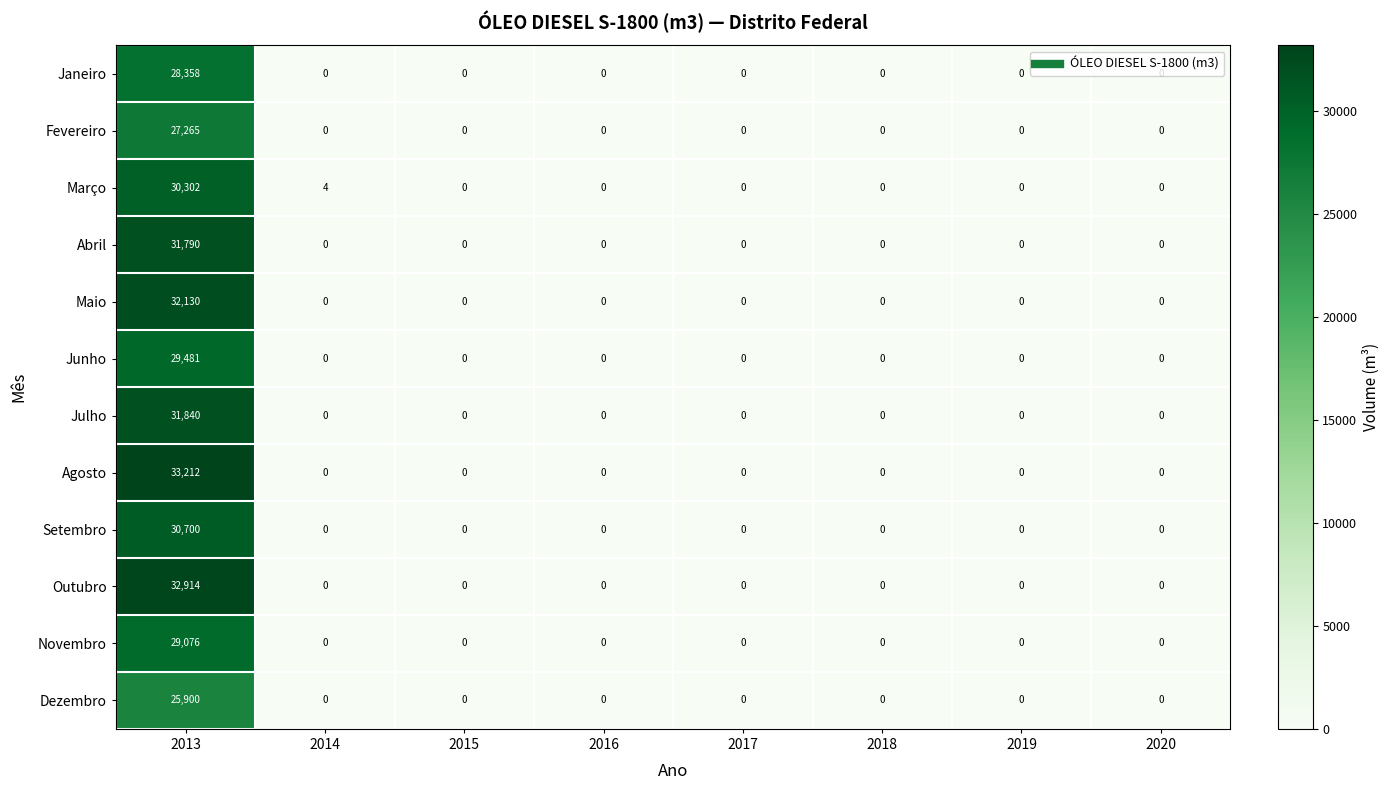

Which series changed the most between 2014 and 2019?

Março